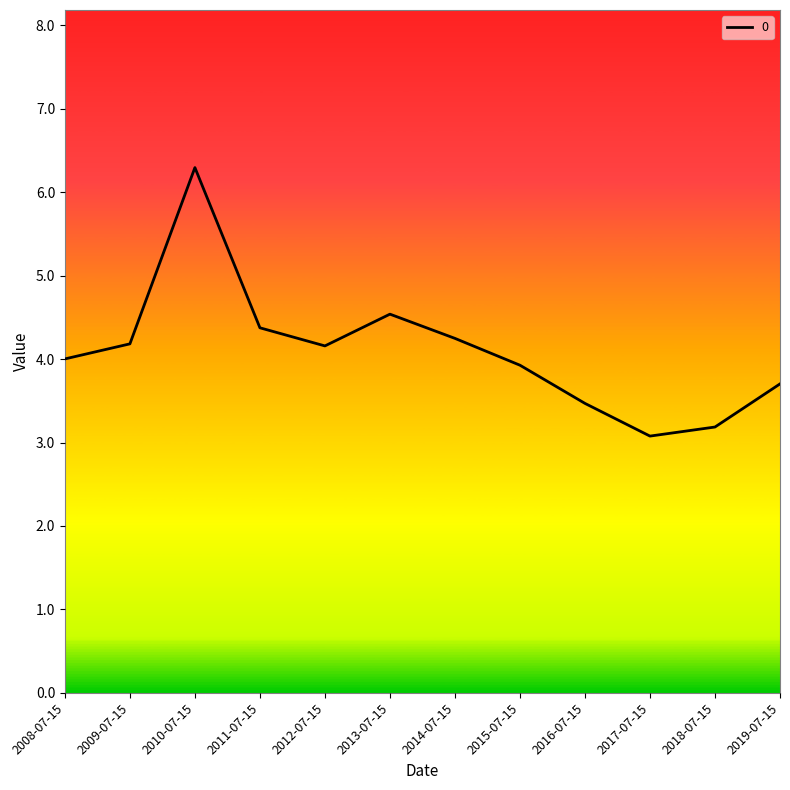

What is the ratio of the value at 2018-07-15 to the value at 2009-07-15?

0.8